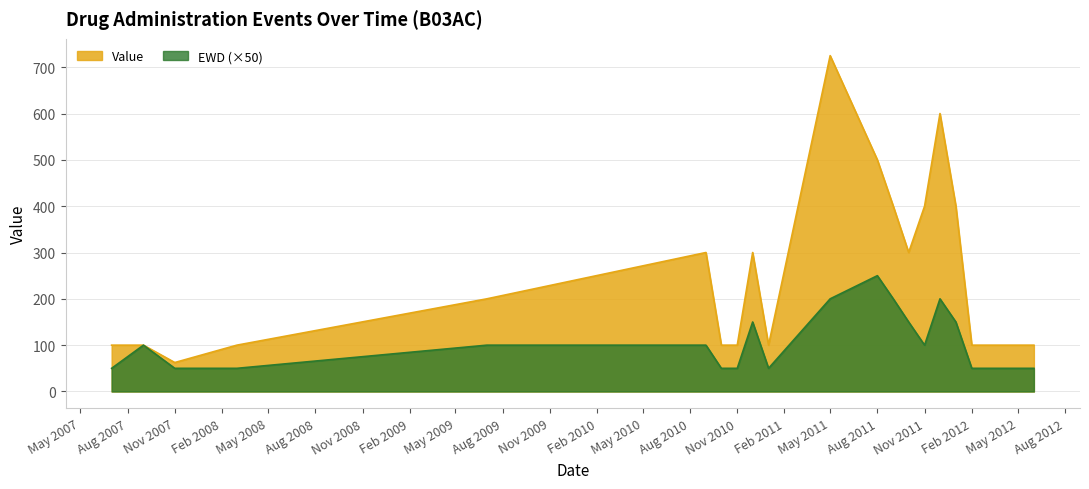

What is the maximum value for EWD (×50)?

250.0